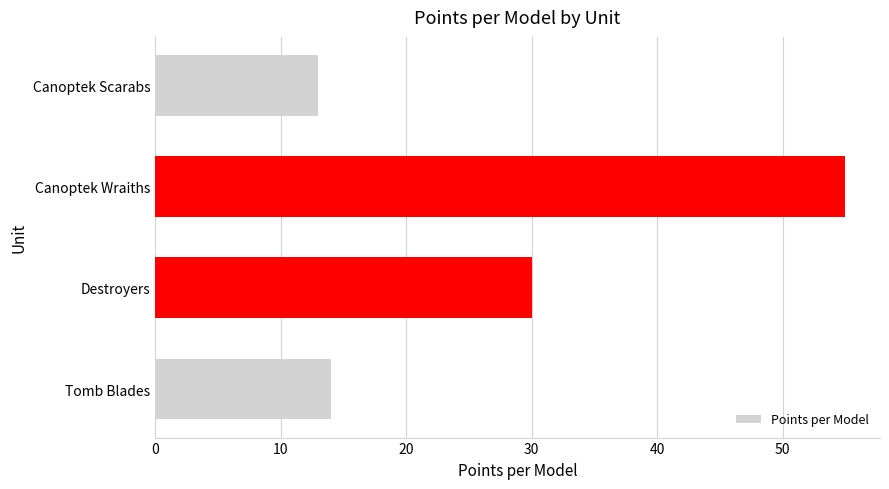

At which category does the chart reach its peak across all series?

Canoptek Wraiths